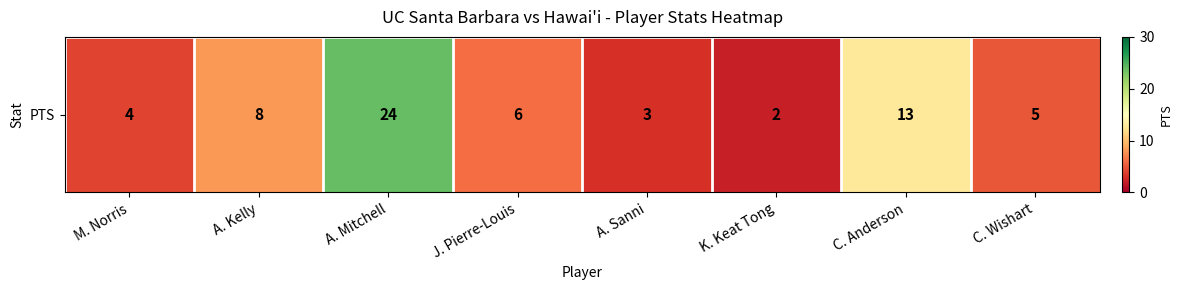

Reading left to right, extract all data points from this chart.

M. Norris=4	A. Kelly=8	A. Mitchell=24	J. Pierre-Louis=6	A. Sanni=3	K. Keat Tong=2	C. Anderson=13	C. Wishart=5